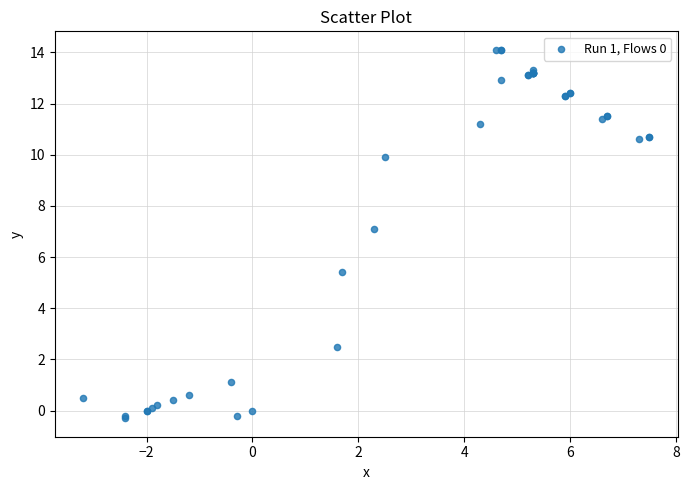

What Y value in the scatter plot is closest to 6?

5.4